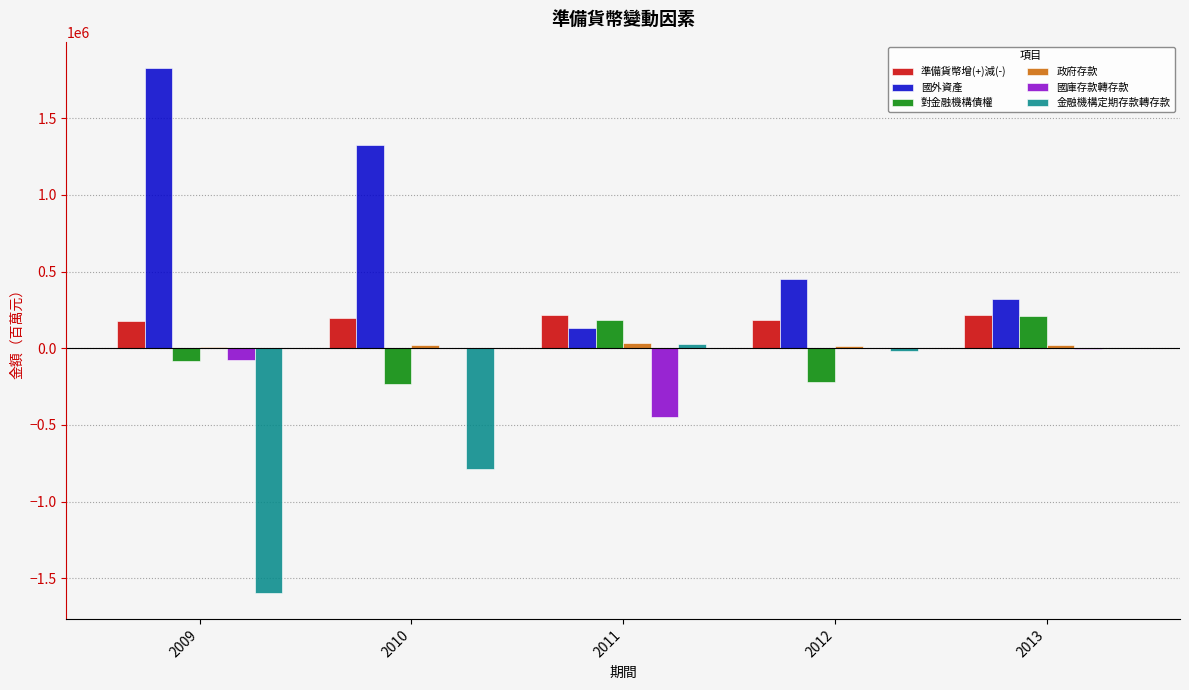

Between 2010 and 2011, which series saw the biggest shift?

國外資產